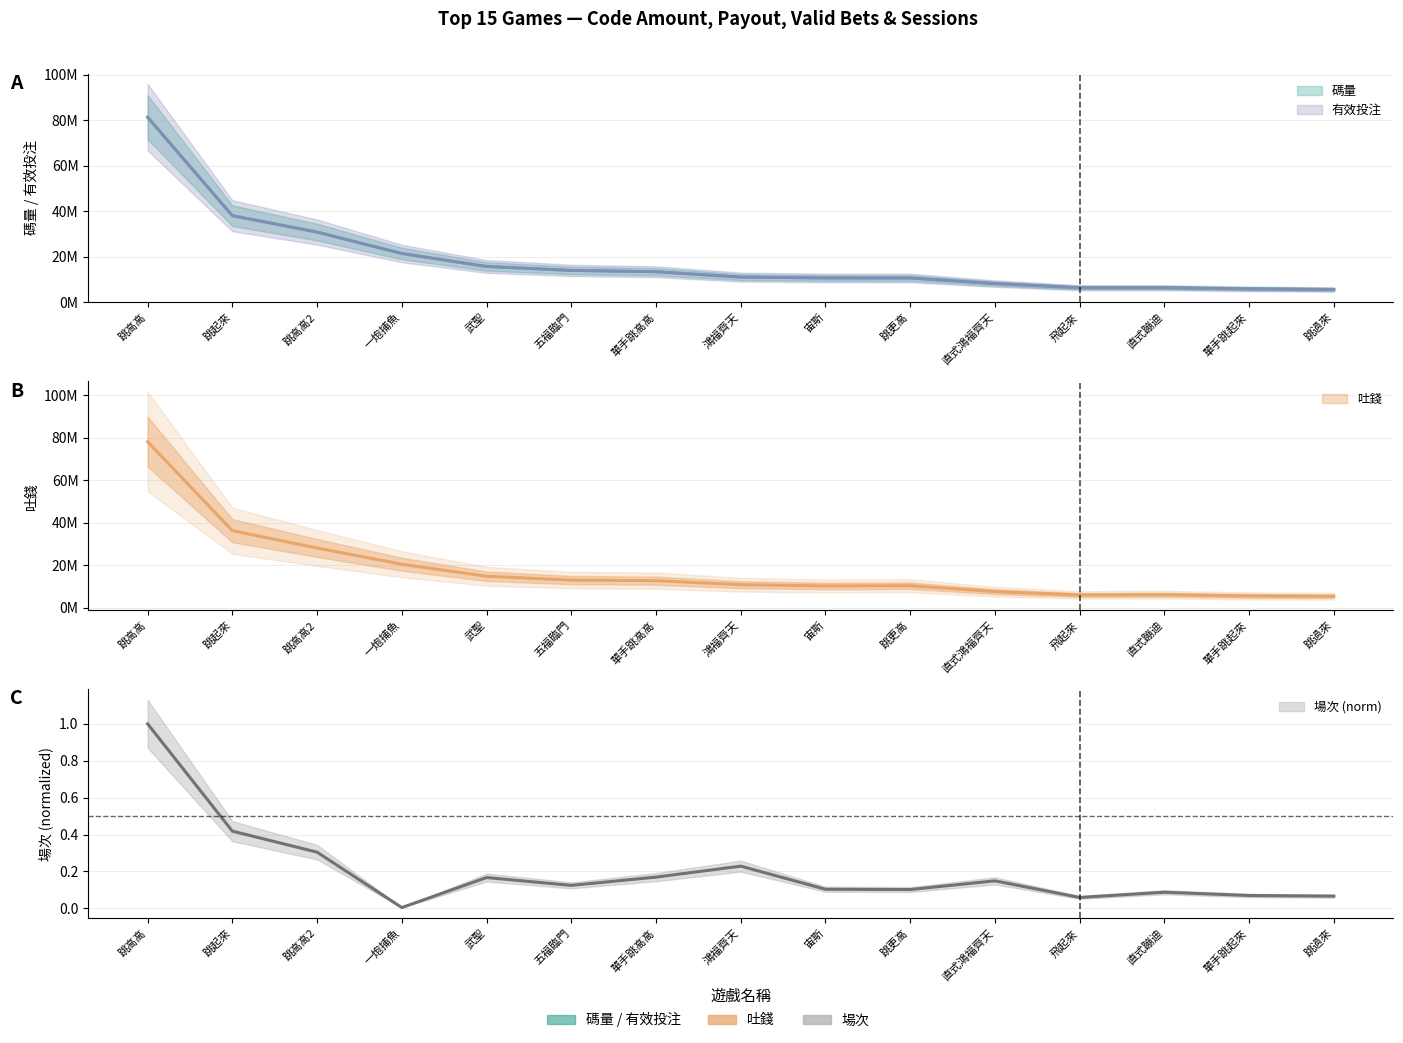

Which category has the highest value in the 有效投注 series?

跳高高